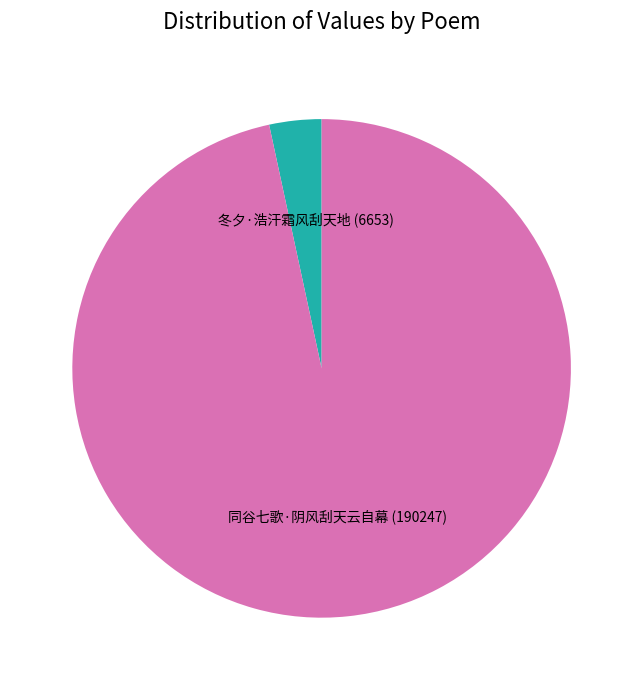

What is the smallest slice in the pie chart?

冬夕·浩汗霜风刮天地